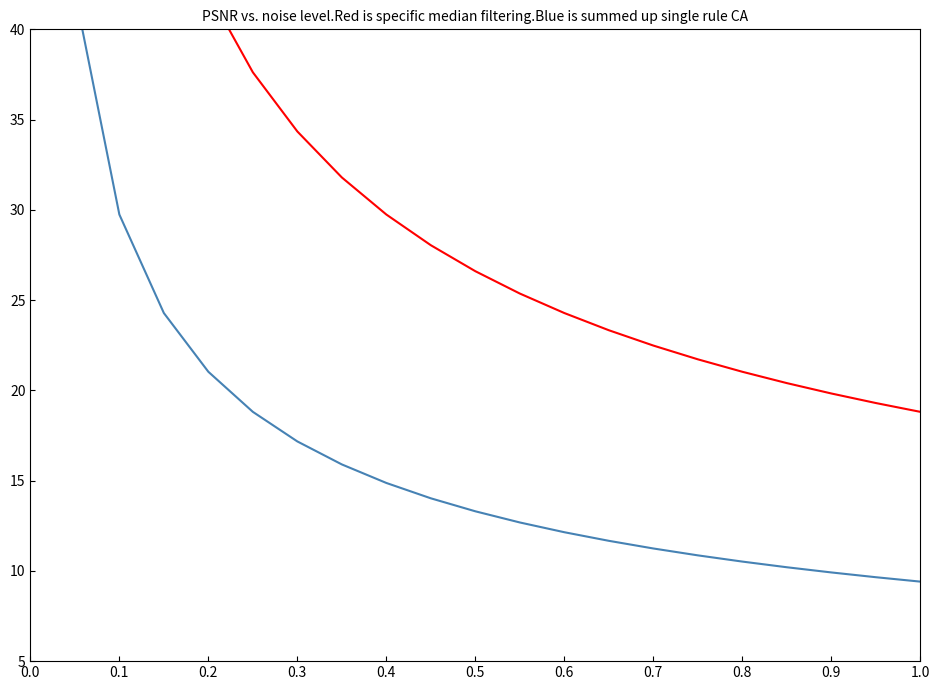

True or false: Blue line (summed up single rule CA) has more than 2 points higher than both neighbors.

False